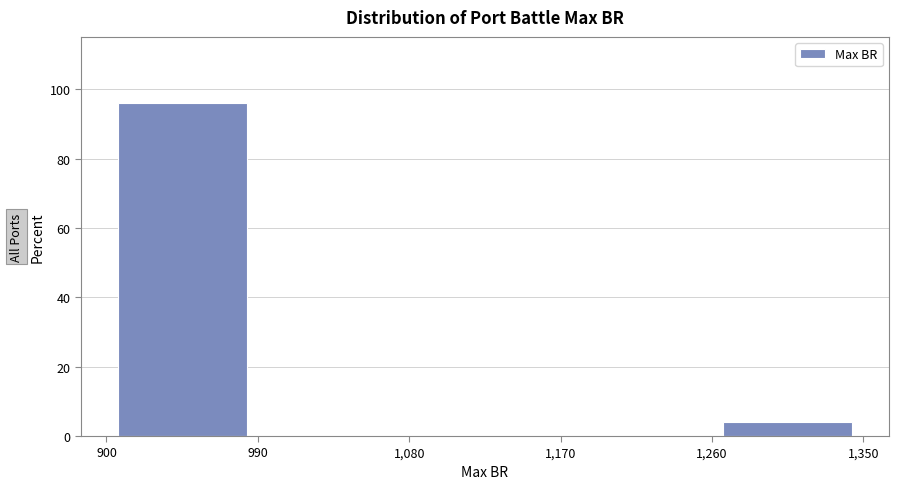

How tall is the bar that spans 900 to 990 on the x-axis? The values are not printed on the chart, so give them approximately, as read against the axis.

96